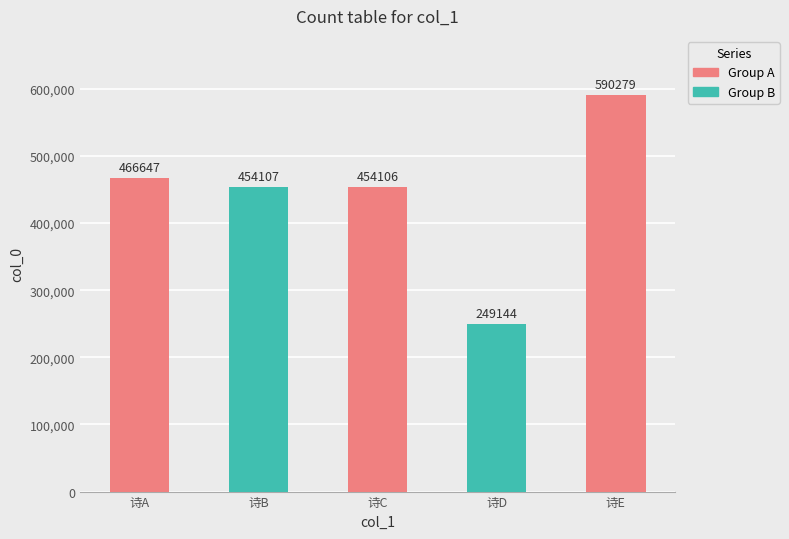

Reading right to left, extract all data points from this chart.

诗E=590279	诗D=249144	诗C=454106	诗B=454107	诗A=466647